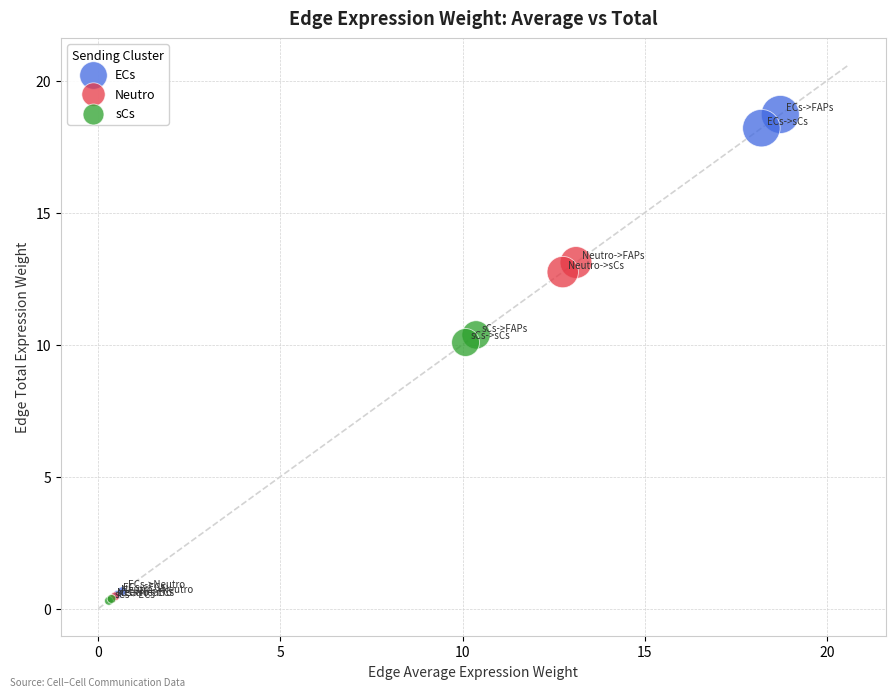

Which series contains the highest Y value?

ECs